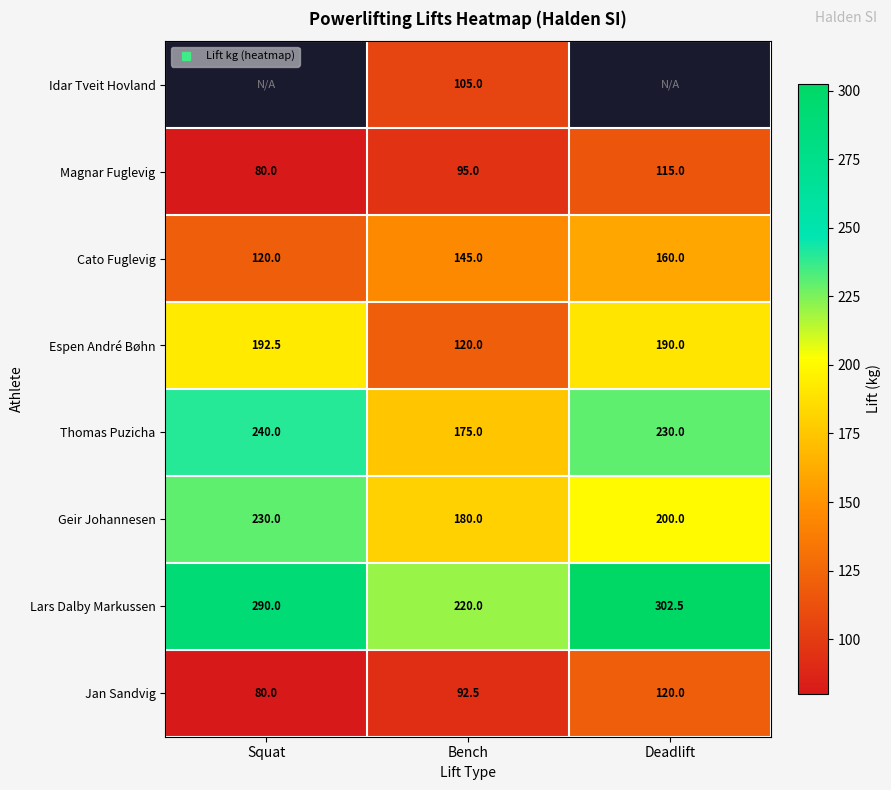

What is the average value of the Espen André Bøhn series?

167.5